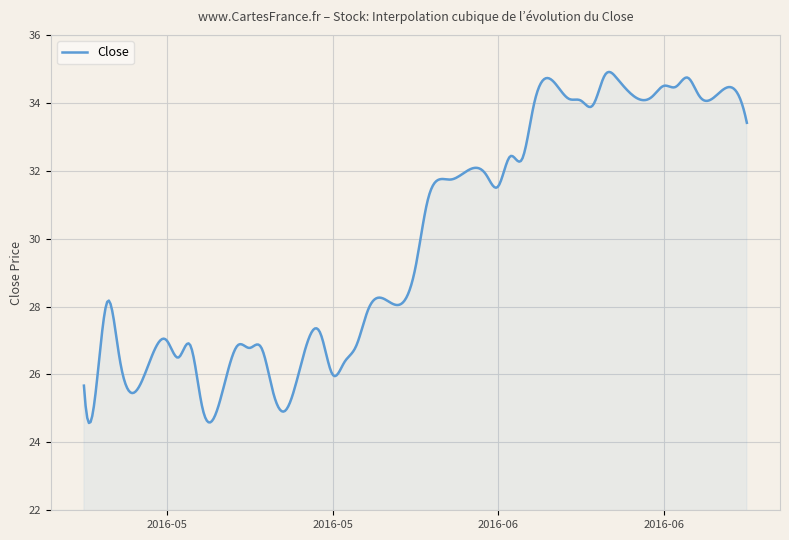

Count the number of data series in this chart.

1